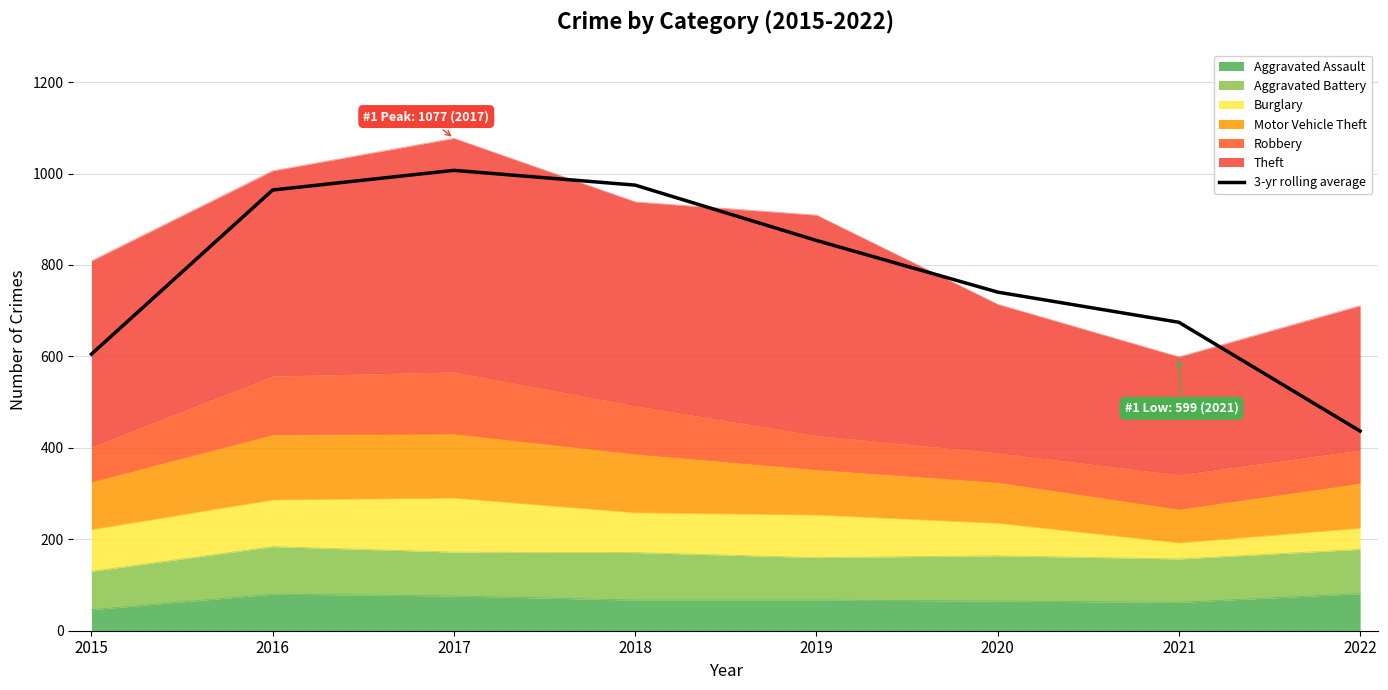

What is the value of the 5th point from the left?

853.7